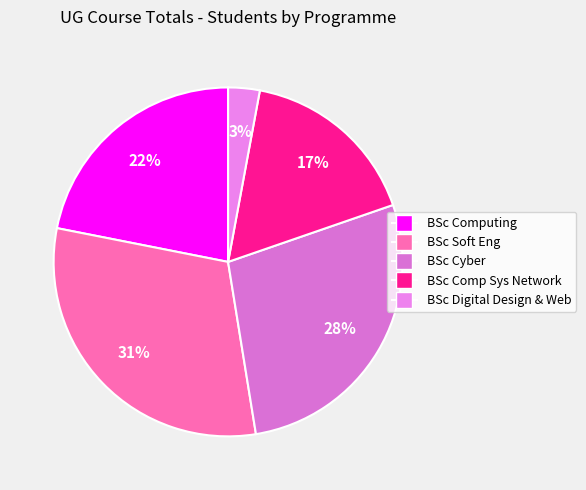

What percentage is the BSc Computing slice, to the nearest percent?

22%